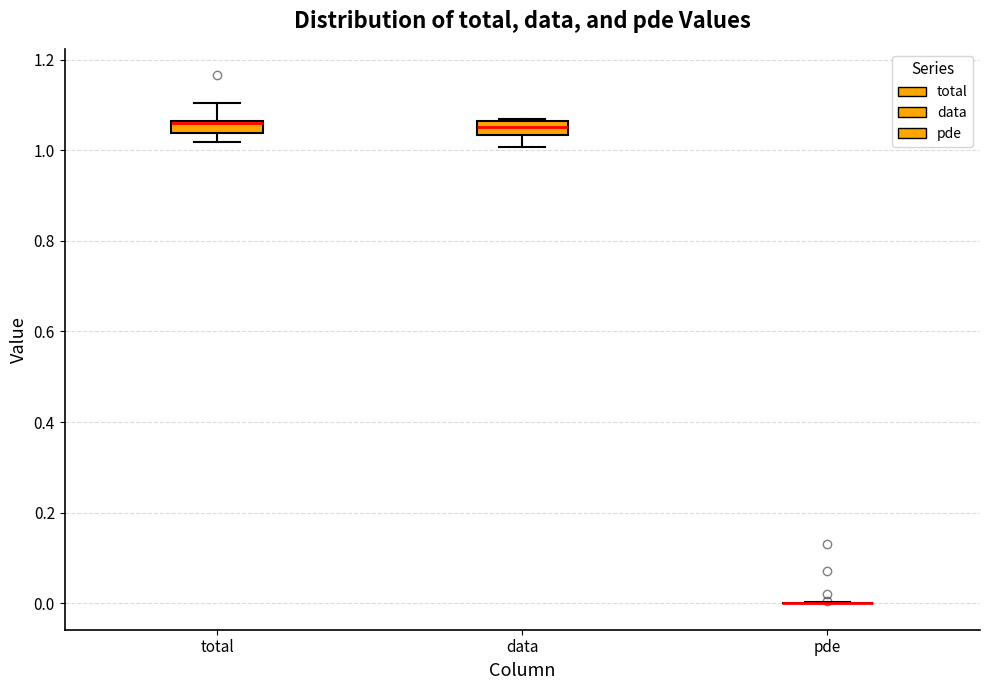

Where is the upper edge of the box for data on the y-axis? The values are not printed on the chart, so give them approximately, as read against the axis.

1.06